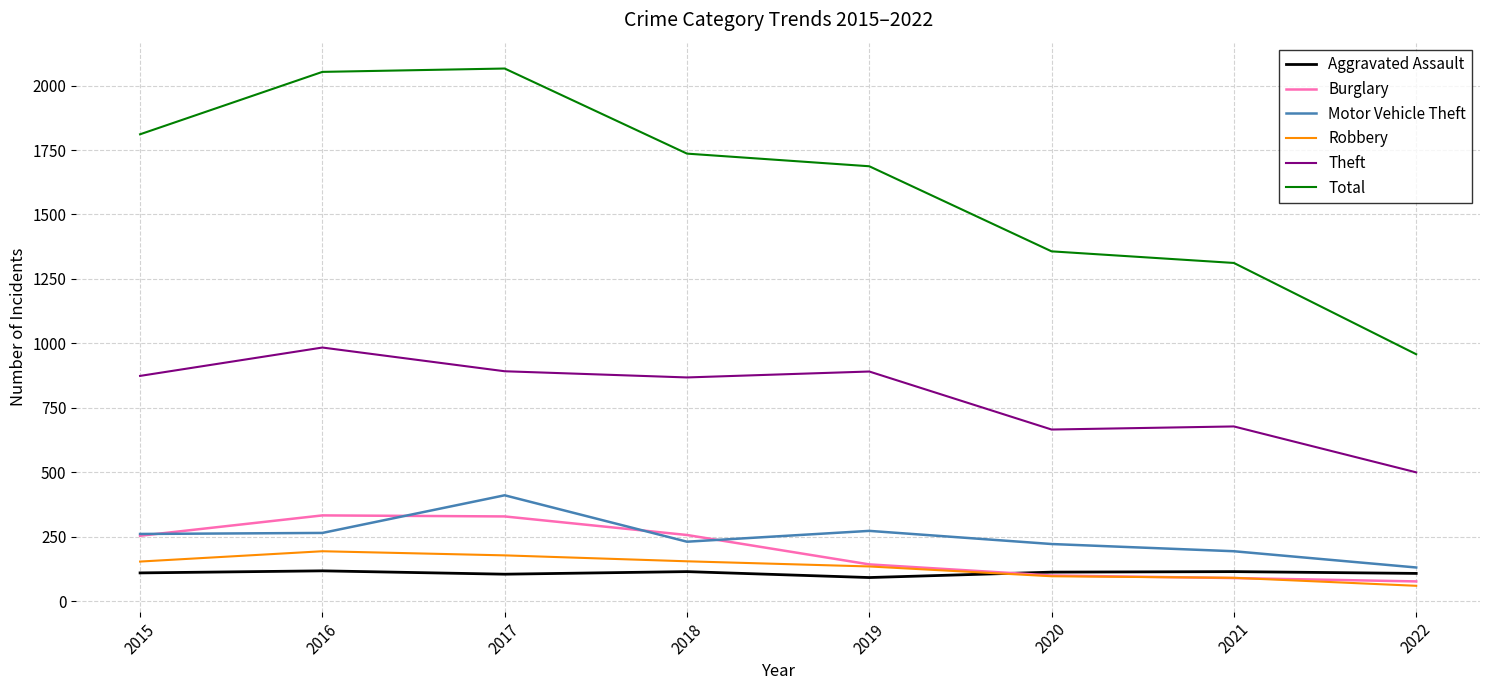

Is the value of Aggravated Assault at 2016 greater than the value of Motor Vehicle Theft at 2015?

No